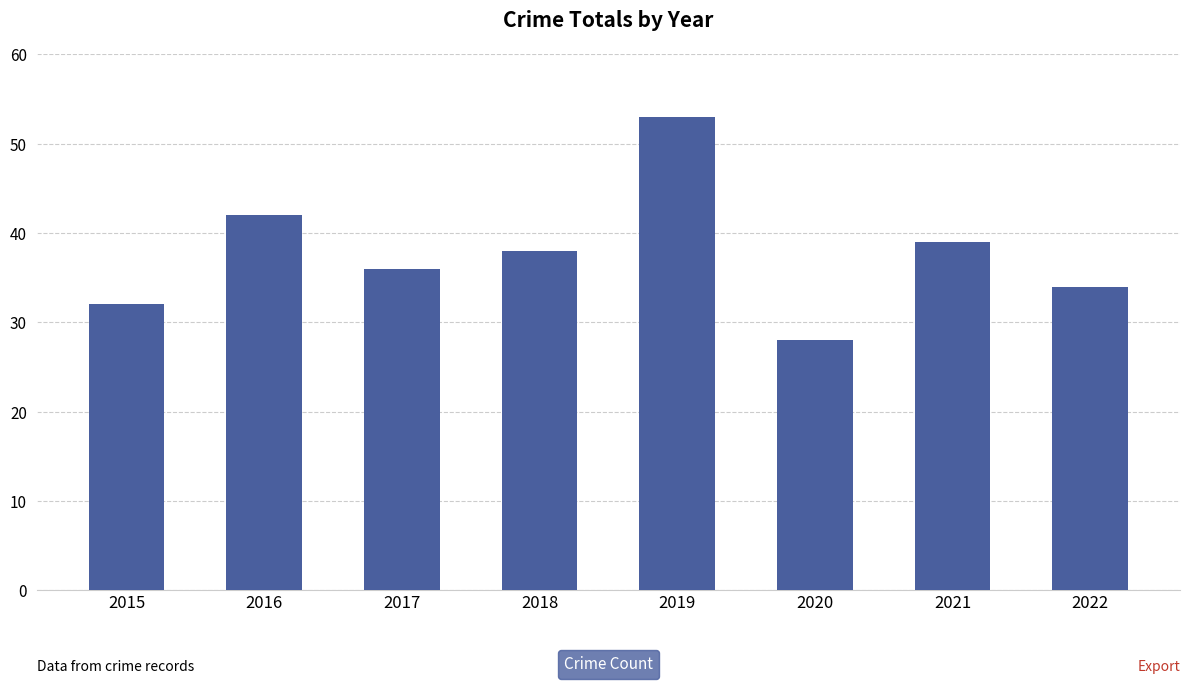

Approximately how many times larger is the value at 2020 compared to 2019?

0.5